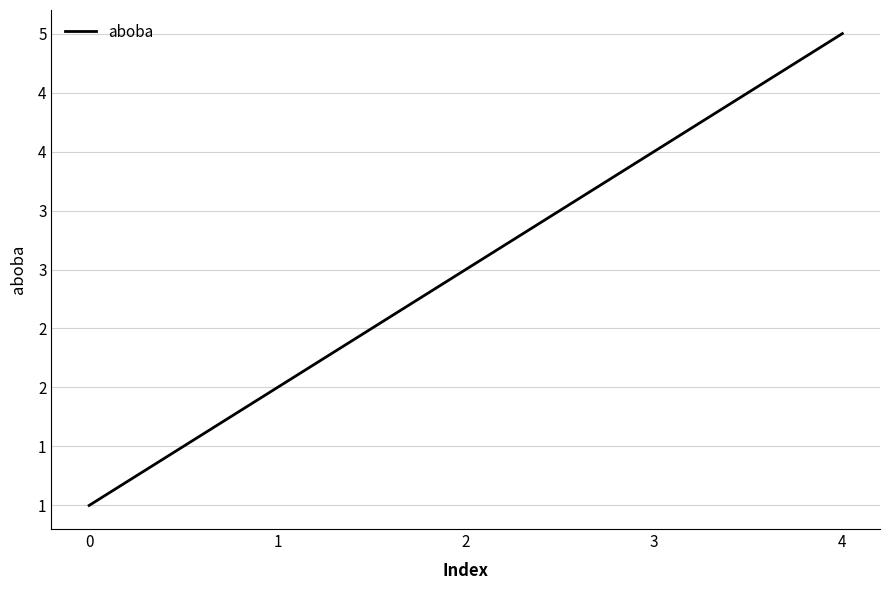

Between 4 and 3, which is larger?

4